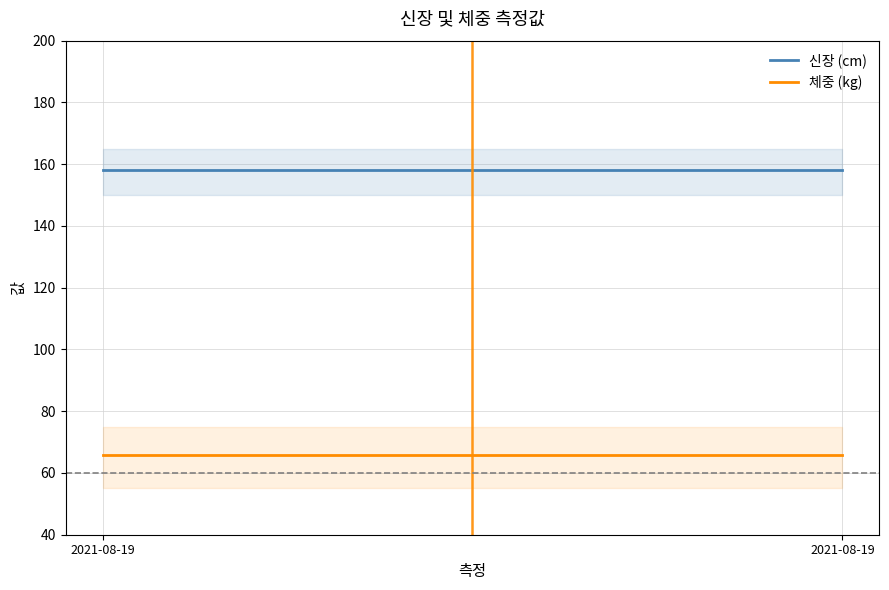

List the series in order of their peak value, lowest first.

체중 (kg), 신장 (cm)